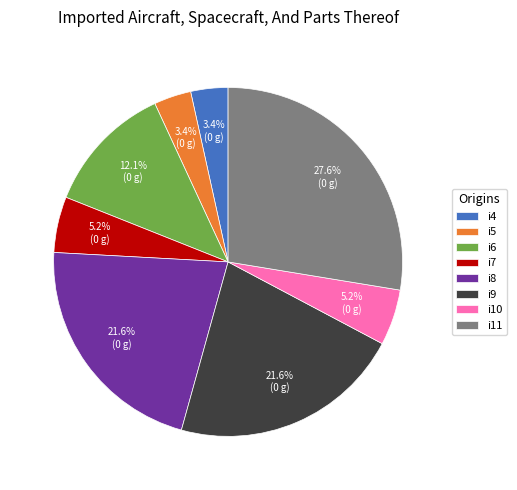

Approximately how many times larger is the value at i6 compared to i11?

0.4